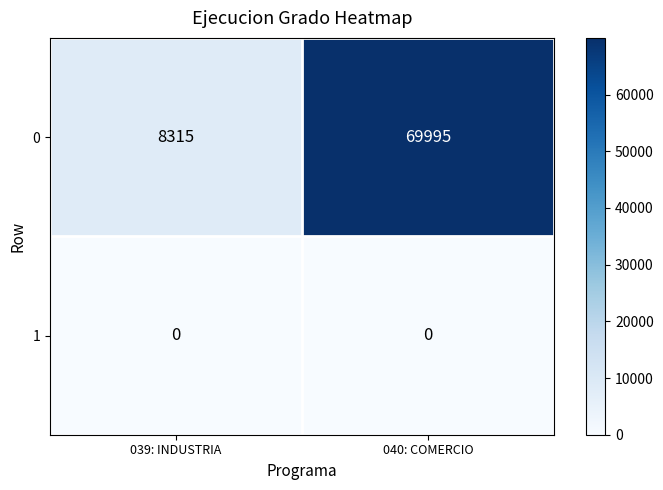

Which category has the highest value across all series?

040: COMERCIO